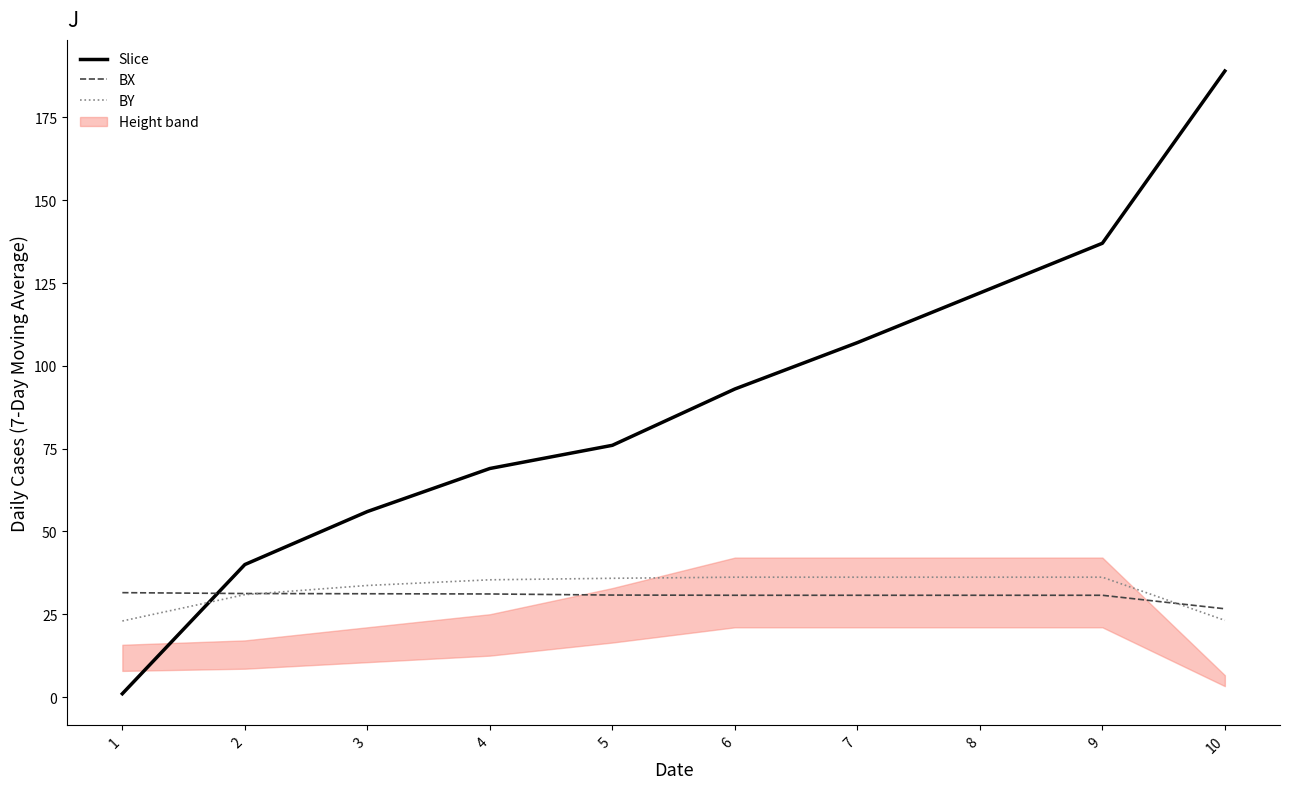

What is the sum of all BX values?

305.4